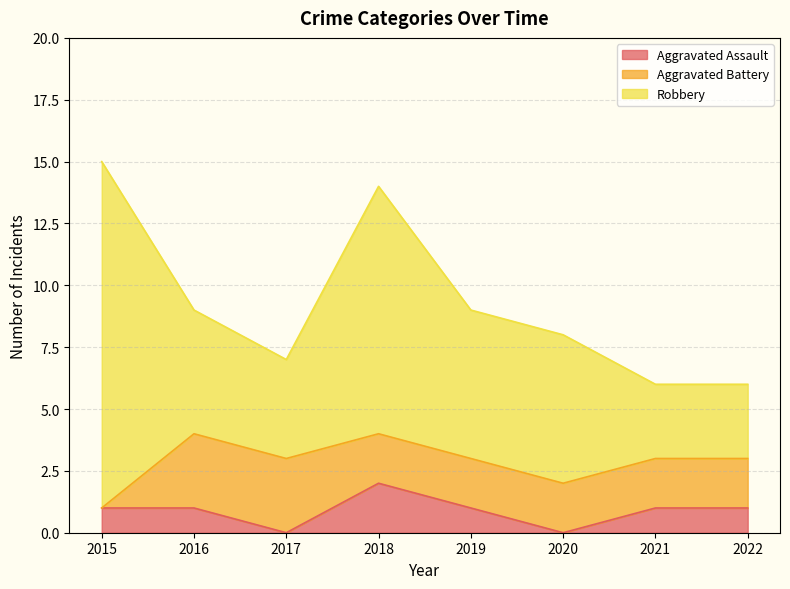

Rank the categories by Robbery value from lowest to highest.

2021, 2022, 2017, 2016, 2019, 2020, 2018, 2015